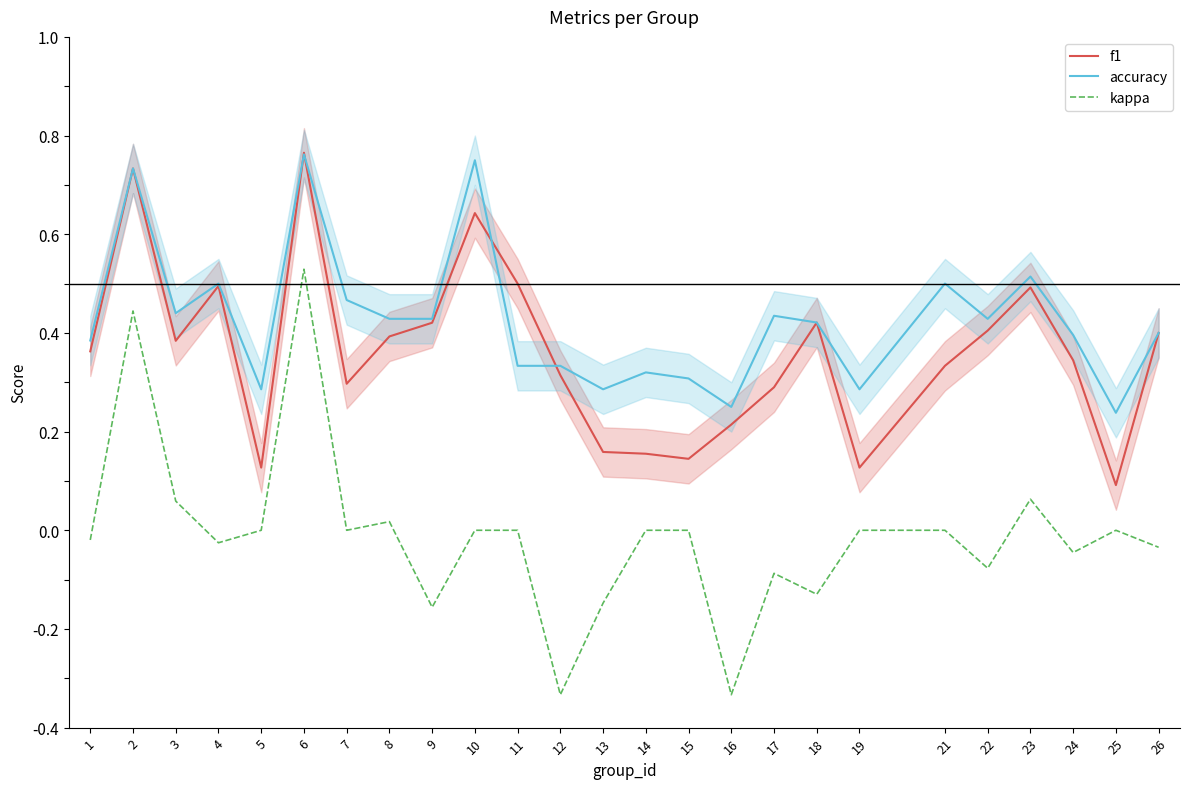

How many times do f1 and accuracy cross each other?

4